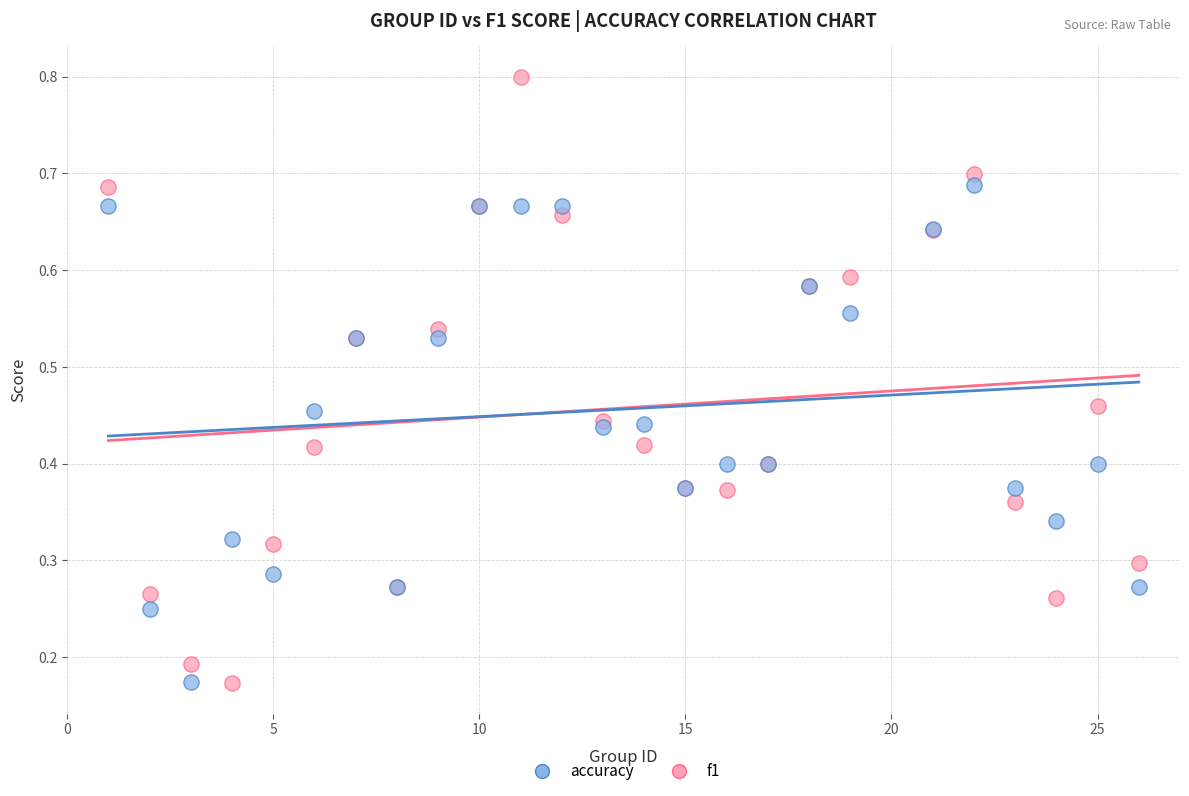

Which series has the widest spread of Y values?

f1